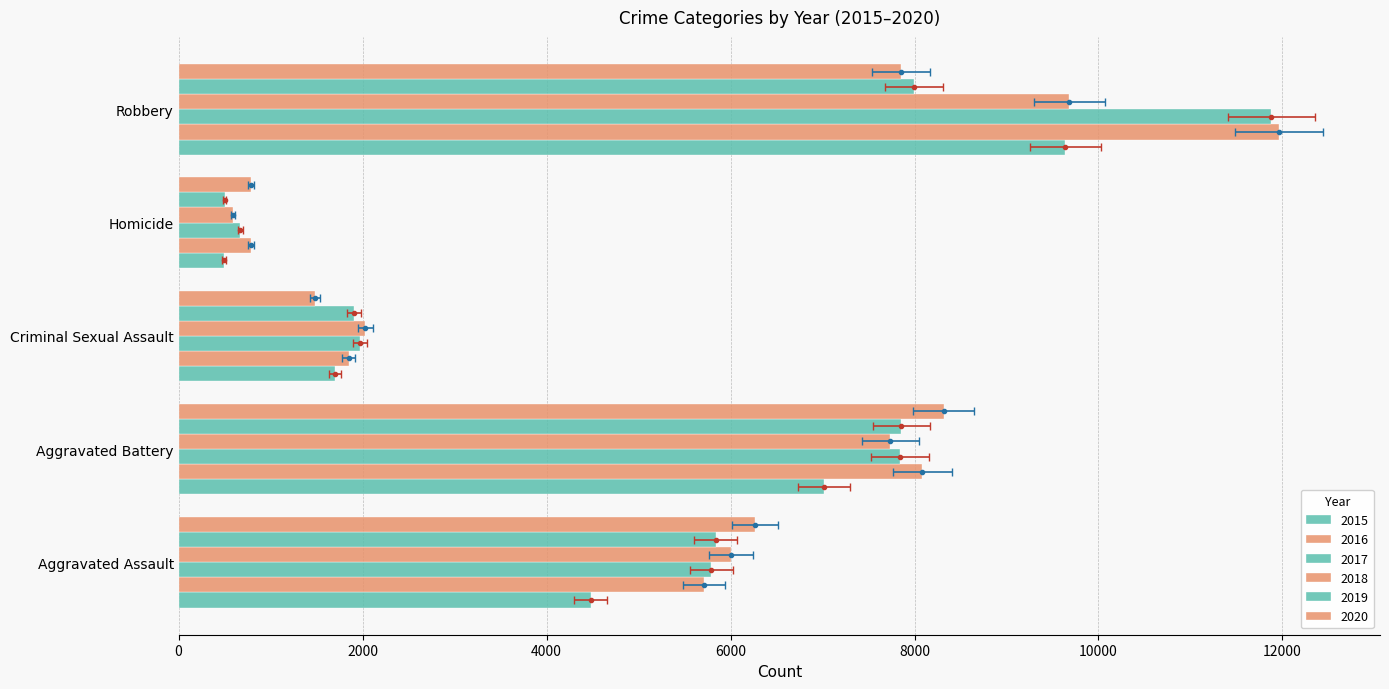

How many categories are shown in the chart?

5